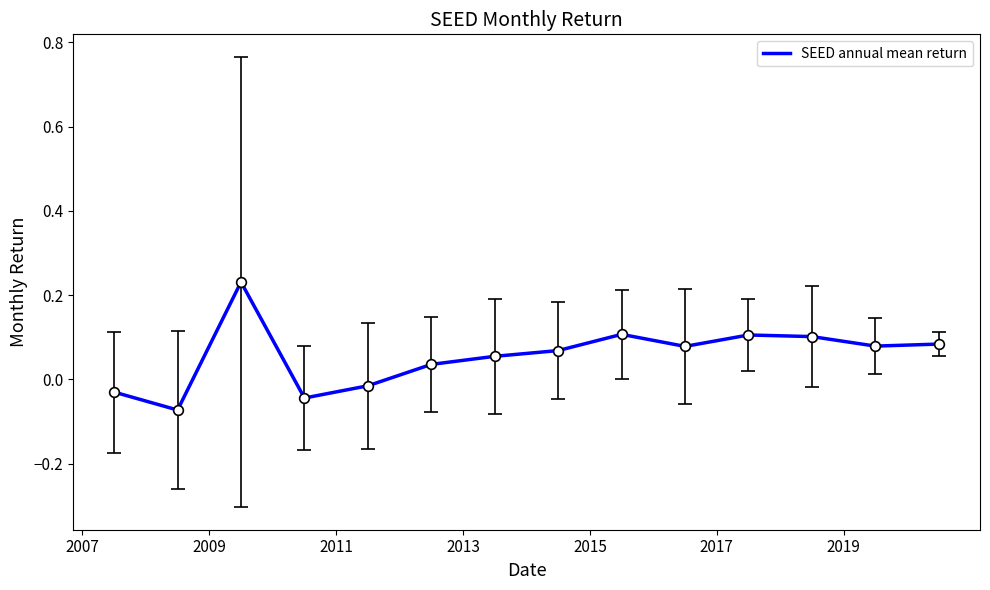

How many distinct data groups are displayed?

1